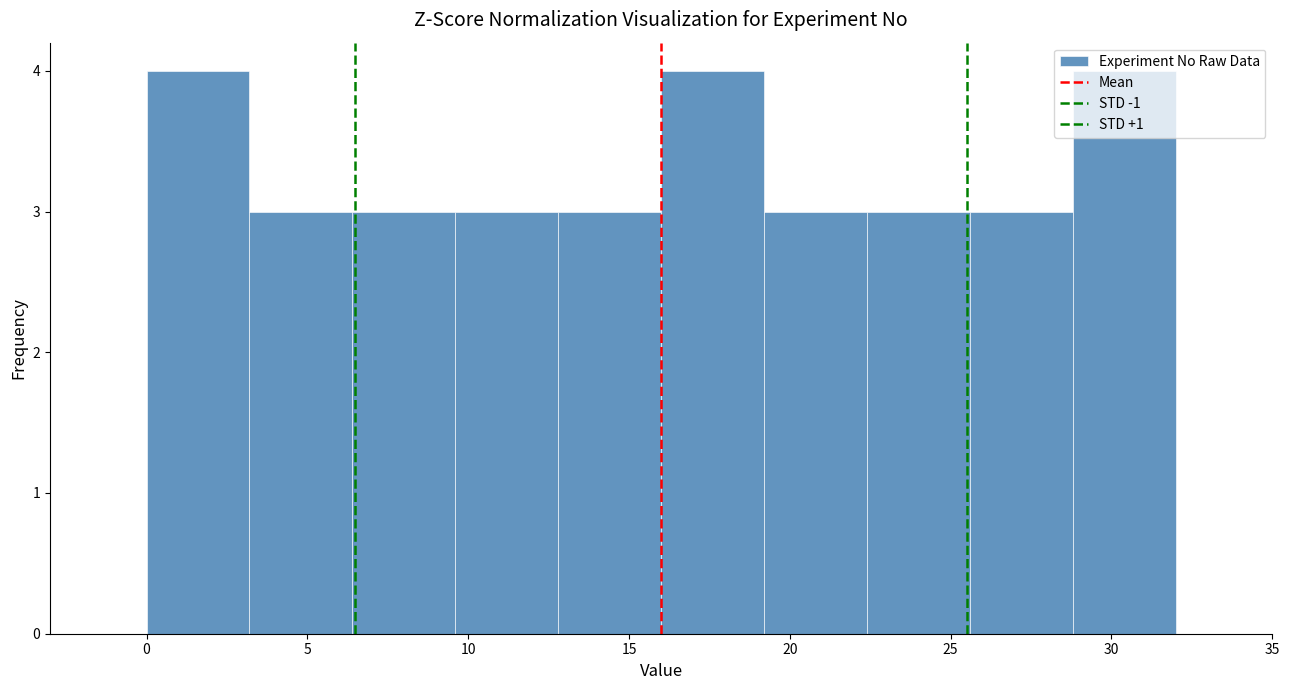

Reading left to right, transcribe this chart: for each bar, give the range it covers on the x-axis and its height. Neither the bar edges nor the heights are printed on the chart, so give them approximately, as read against the axes.

0.0 to 3.2: 4
3.2 to 6.4: 3
6.4 to 9.6: 3
9.6 to 12.8: 3
12.8 to 16.0: 3
16.0 to 19.2: 4
19.2 to 22.4: 3
22.4 to 25.6: 3
25.6 to 28.8: 3
28.8 to 32.0: 4